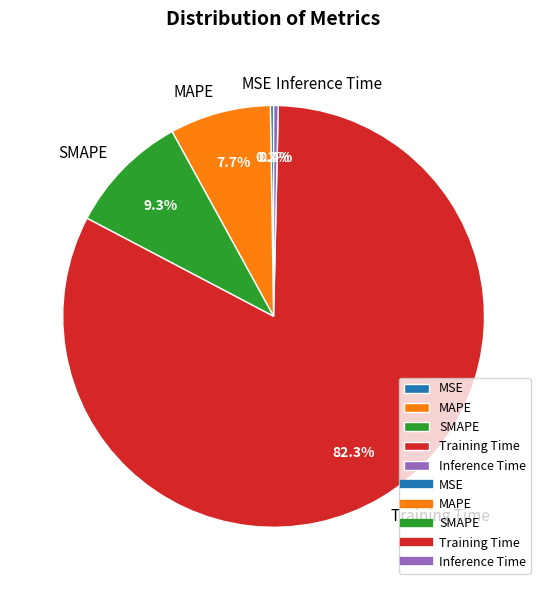

To the nearest percent, what is the average slice percentage?

20%